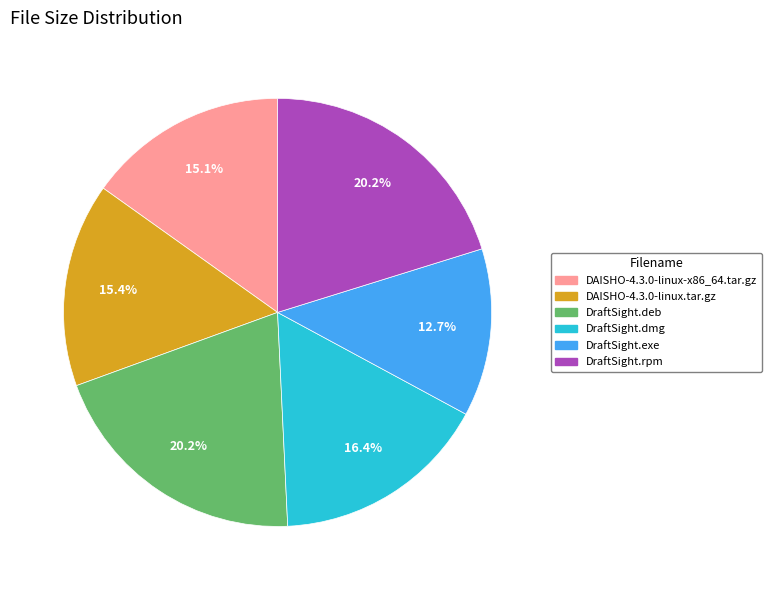

Is the sum of DraftSight.exe and DAISHO-4.3.0-linux.tar.gz greater than half?

No